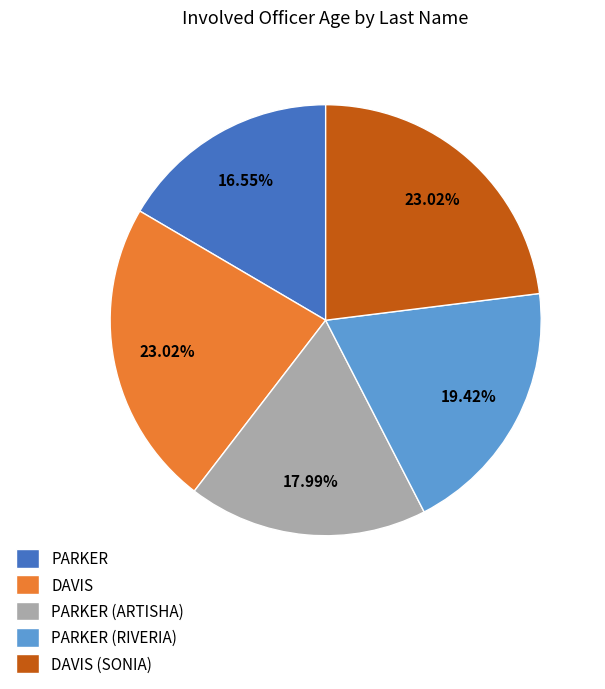

Is there a majority slice in this chart?

No